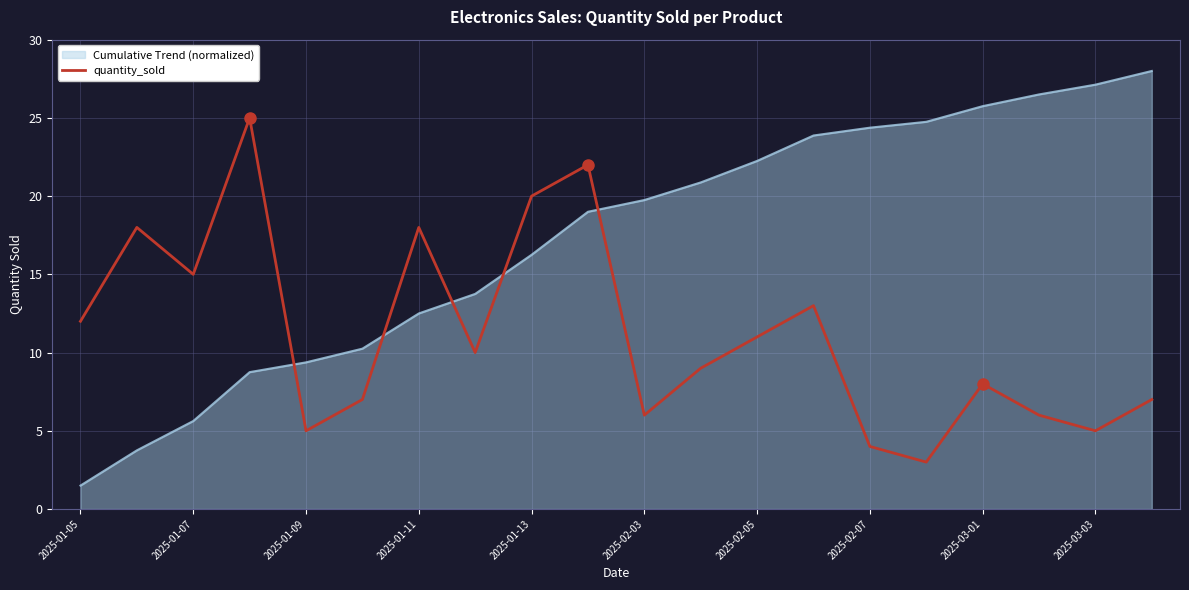

Which series has the largest total across all categories?

Cumulative Trend (normalized)